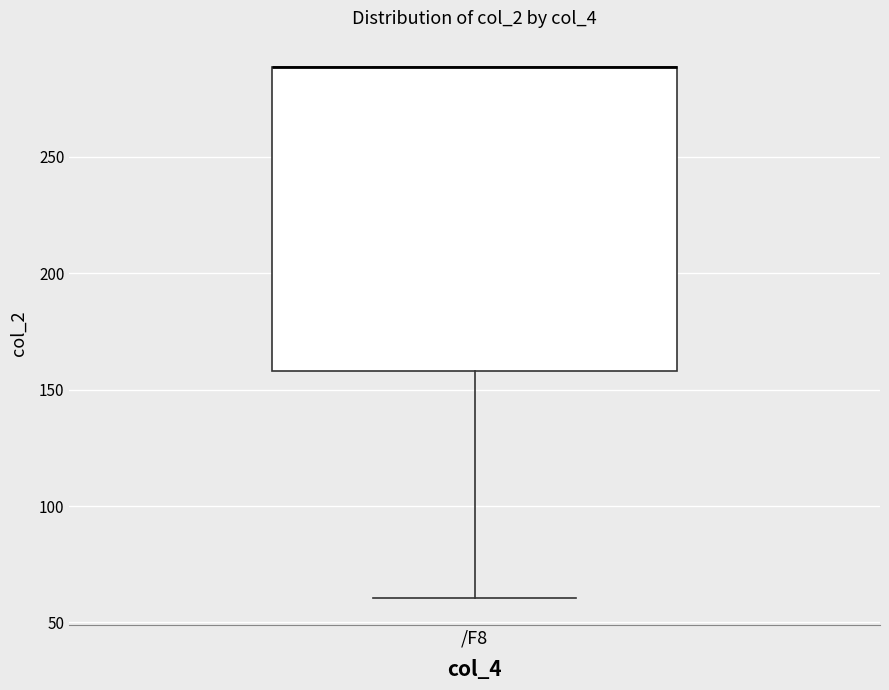

Where does the lower whisker of the box for /F8 end on the y-axis? The values are not printed on the chart, so give them approximately, as read against the axis.

60